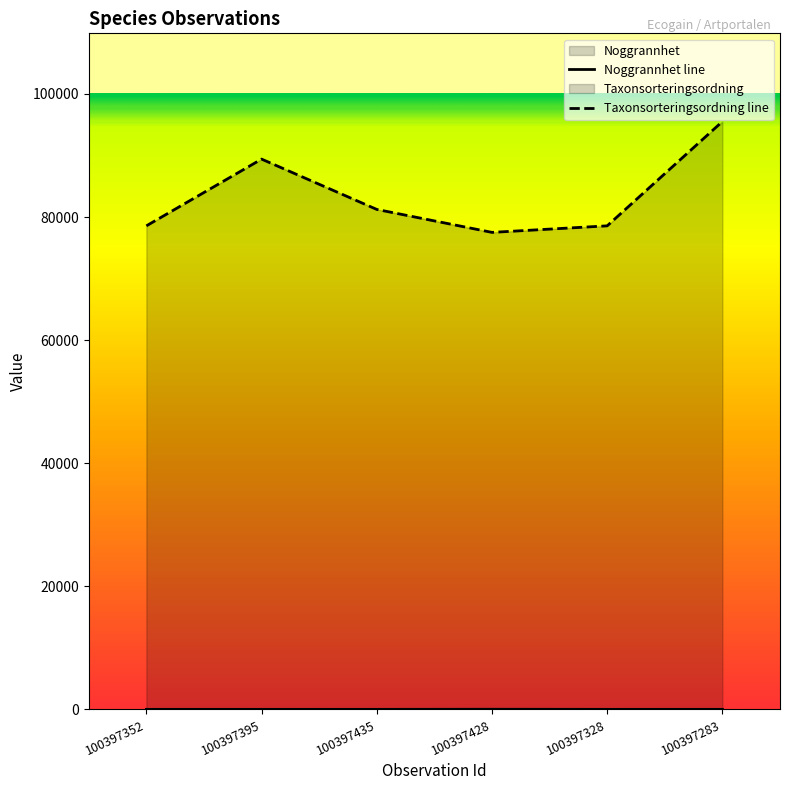

At which label is Noggrannhet closest to 17?

100397352